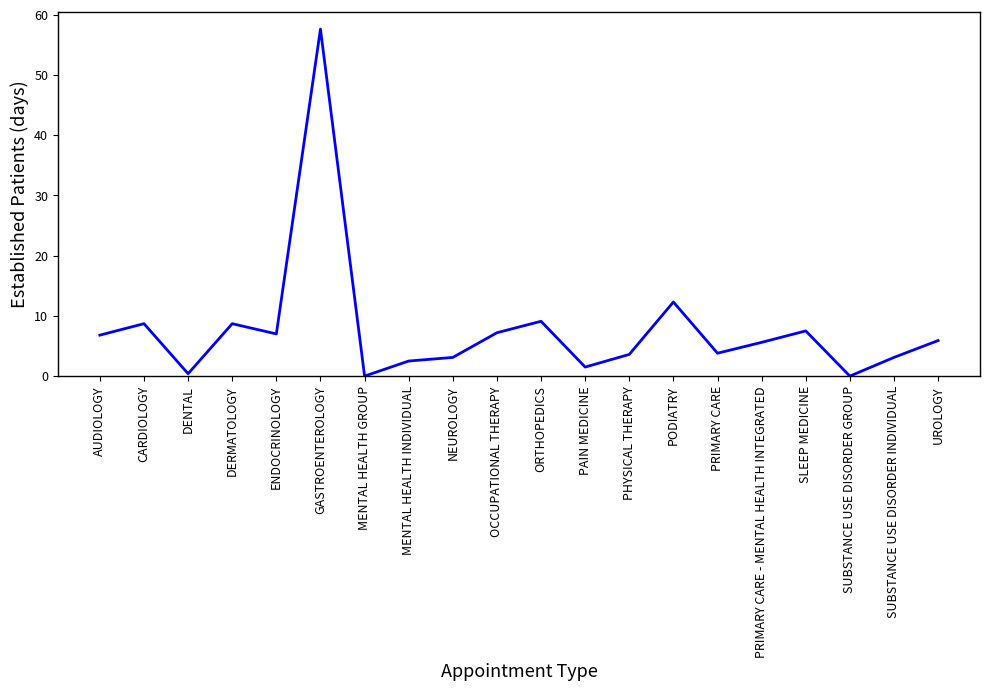

What position from the left is UROLOGY?

20